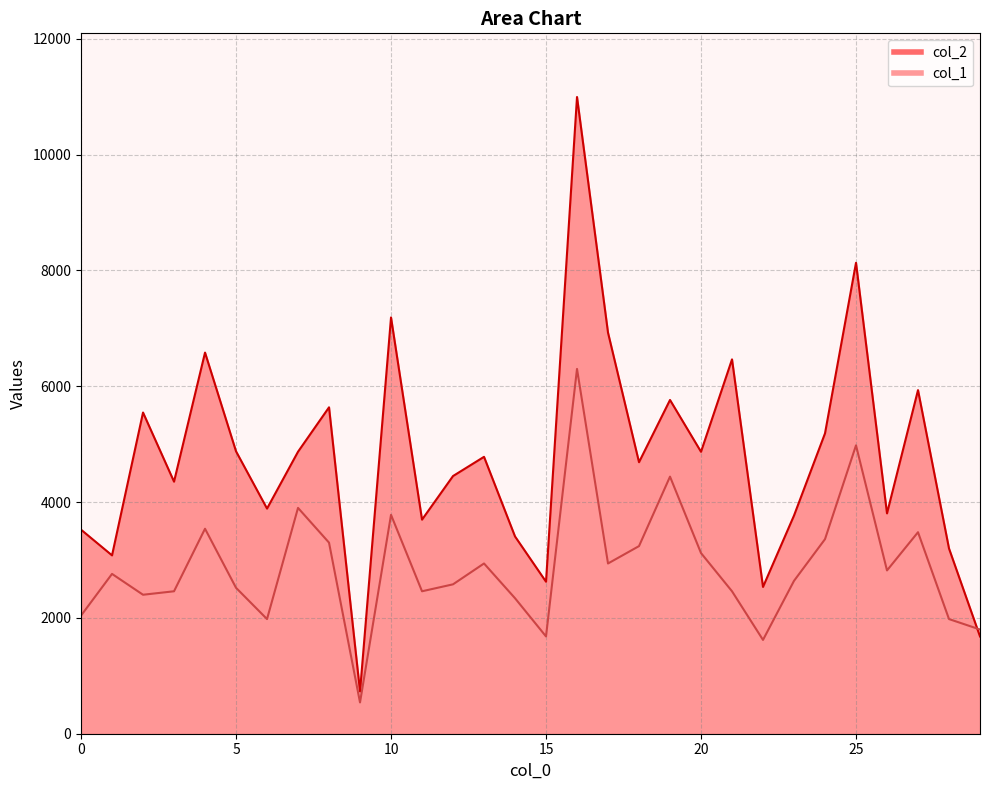

List the series in order of their peak value, lowest first.

col_1, col_2